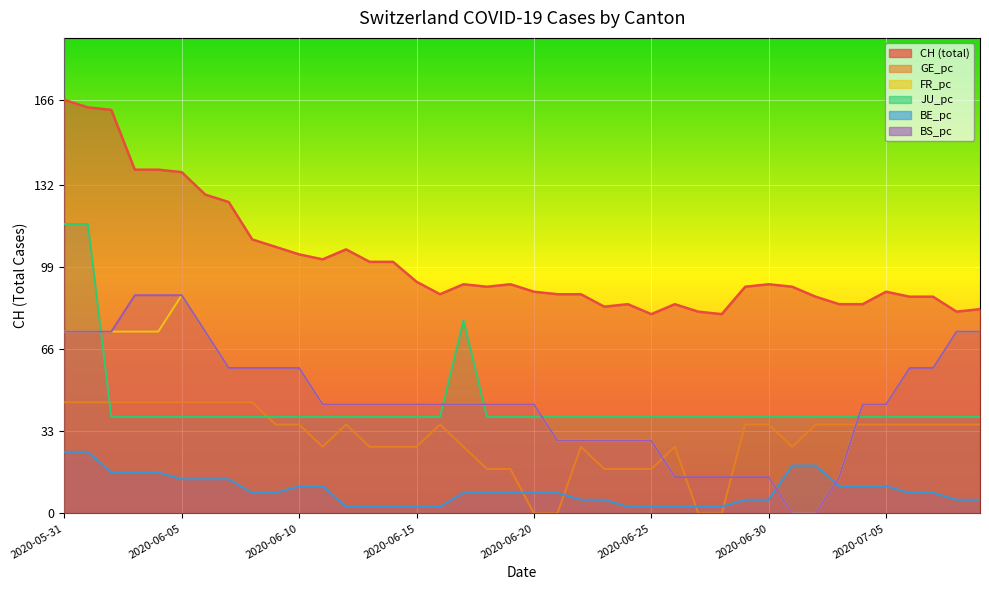

In FR_pc, how many points are higher than both neighbors (excluding endpoints)?

1